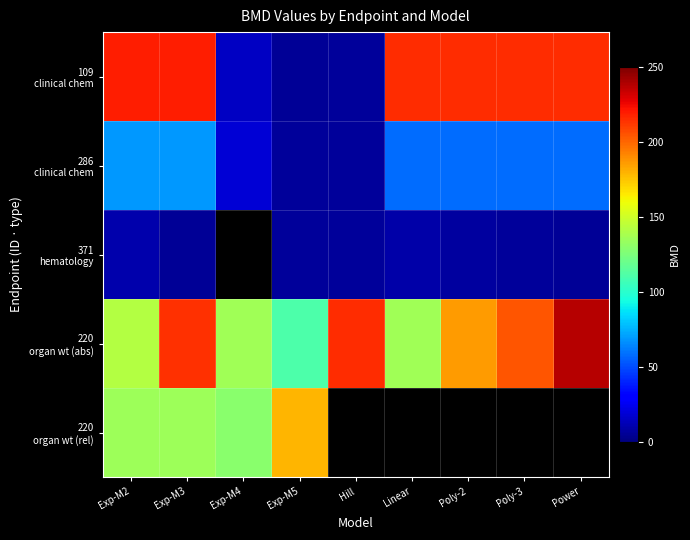

Between Exp-M3 and Poly-2, which series saw the biggest shift?

220 organ wt (abs)